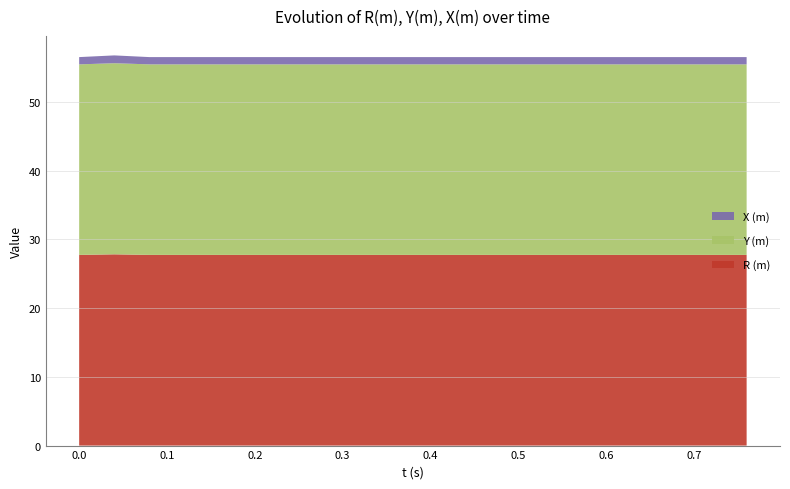

Reading left to right, list all the values displayed in this chart.

R (m): 0.0=27.7	0.04=27.8	0.08=27.7	0.12=27.7	0.16=27.7	0.2=27.7	0.24=27.7	0.28=27.7	0.32=27.7	0.36=27.7	0.4=27.7	0.44=27.7	0.48=27.7	0.52=27.7	0.56=27.7	0.6=27.7	0.64=27.7	0.68=27.7	0.72=27.7	0.76=27.7
Y (m): 0.0=27.7	0.04=27.8	0.08=27.7	0.12=27.7	0.16=27.7	0.2=27.7	0.24=27.7	0.28=27.7	0.32=27.7	0.36=27.7	0.4=27.7	0.44=27.7	0.48=27.7	0.52=27.7	0.56=27.7	0.6=27.7	0.64=27.7	0.68=27.7	0.72=27.7	0.76=27.7
X (m): 0.0=1.1	0.04=1.1	0.08=1.1	0.12=1.1	0.16=1.1	0.2=1.1	0.24=1.1	0.28=1.1	0.32=1.1	0.36=1.1	0.4=1.1	0.44=1.1	0.48=1.1	0.52=1.1	0.56=1.1	0.6=1.1	0.64=1.1	0.68=1.1	0.72=1.1	0.76=1.1